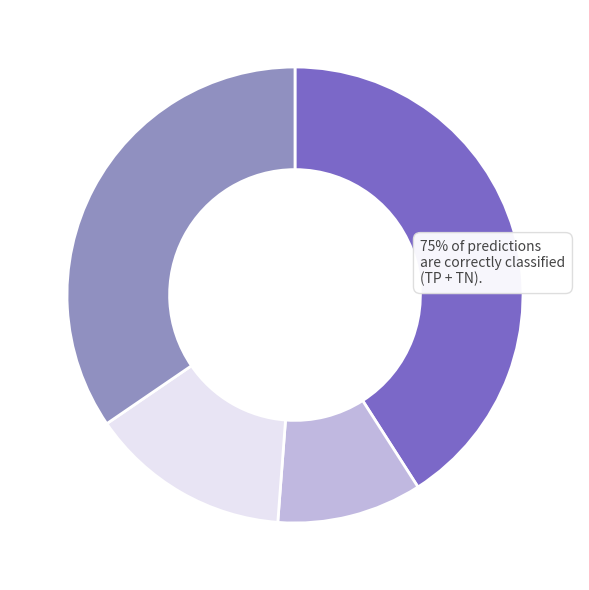

Is there any slice that represents more than half of the pie?

No